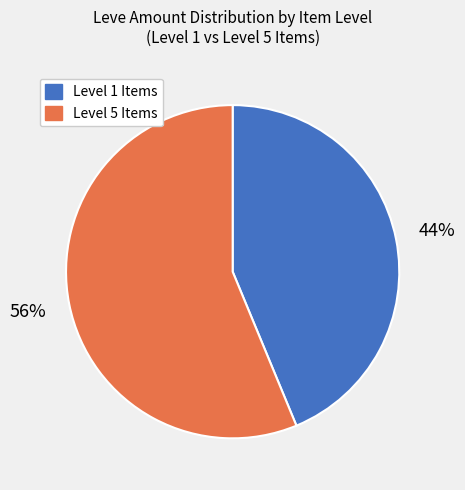

To the nearest percent, what is the average slice percentage?

50%